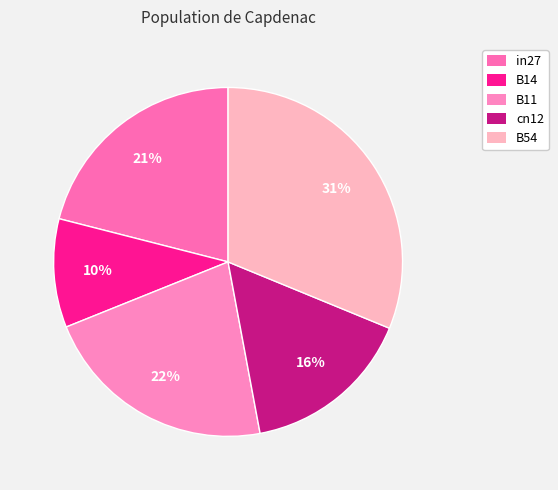

To the nearest percent, what is the difference between the B14 and cn12 slice percentages?

6%